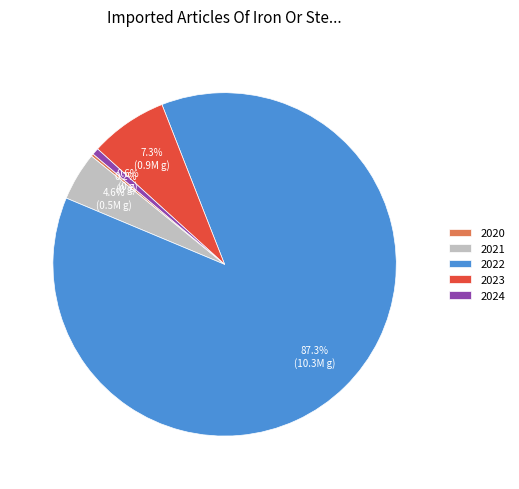

What percentage is the 2021 slice, to the nearest percent?

5%